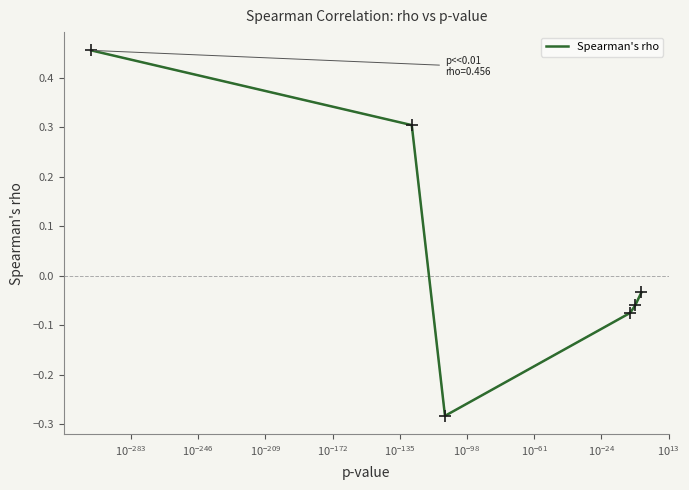

Count the number of data series in this chart.

1